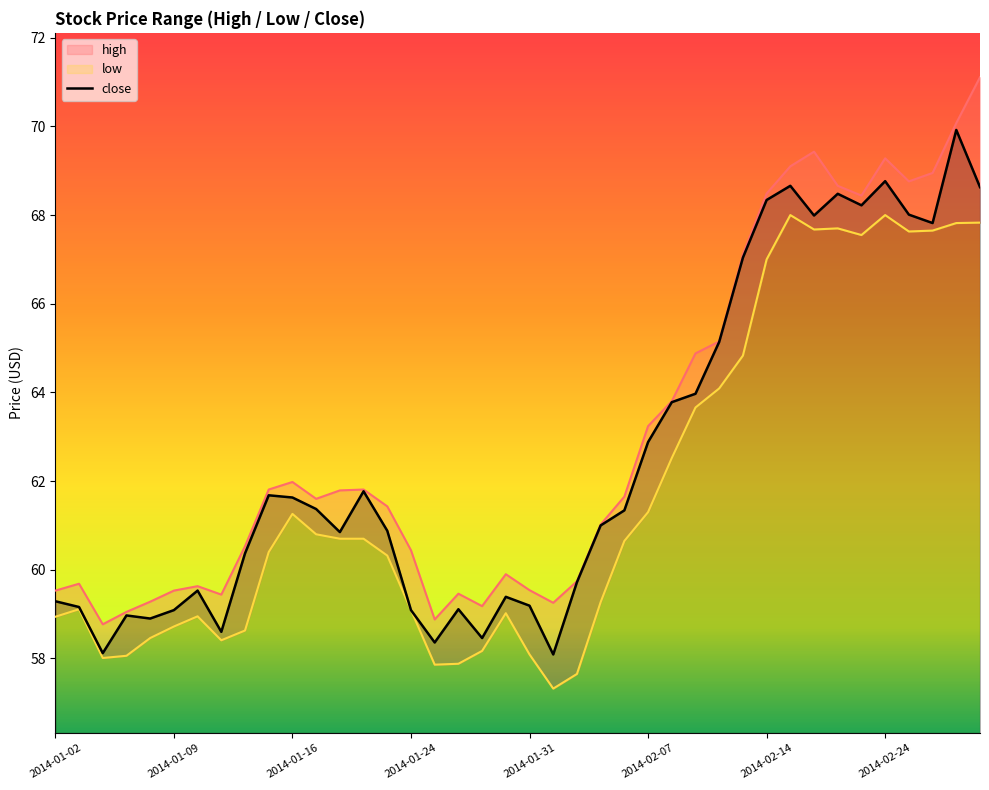

At which label is close closest to 64?

27